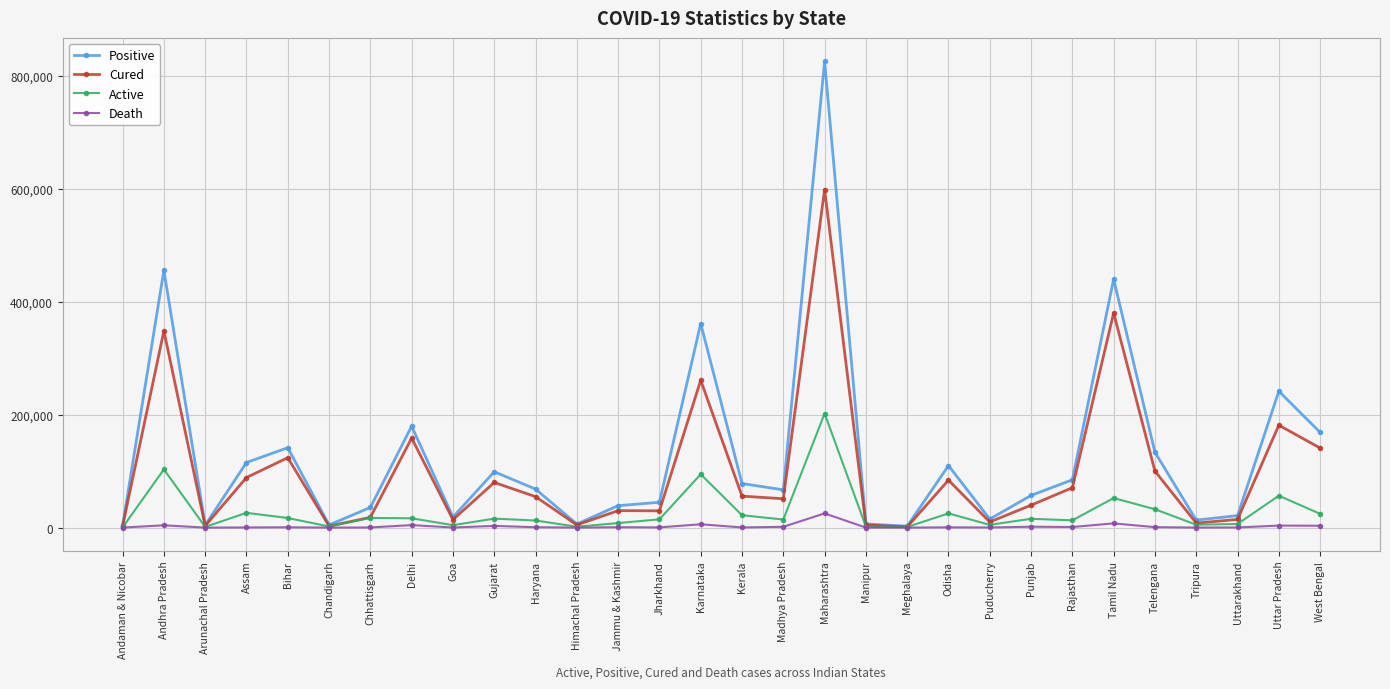

At which category does the chart reach its peak across all series?

Maharashtra